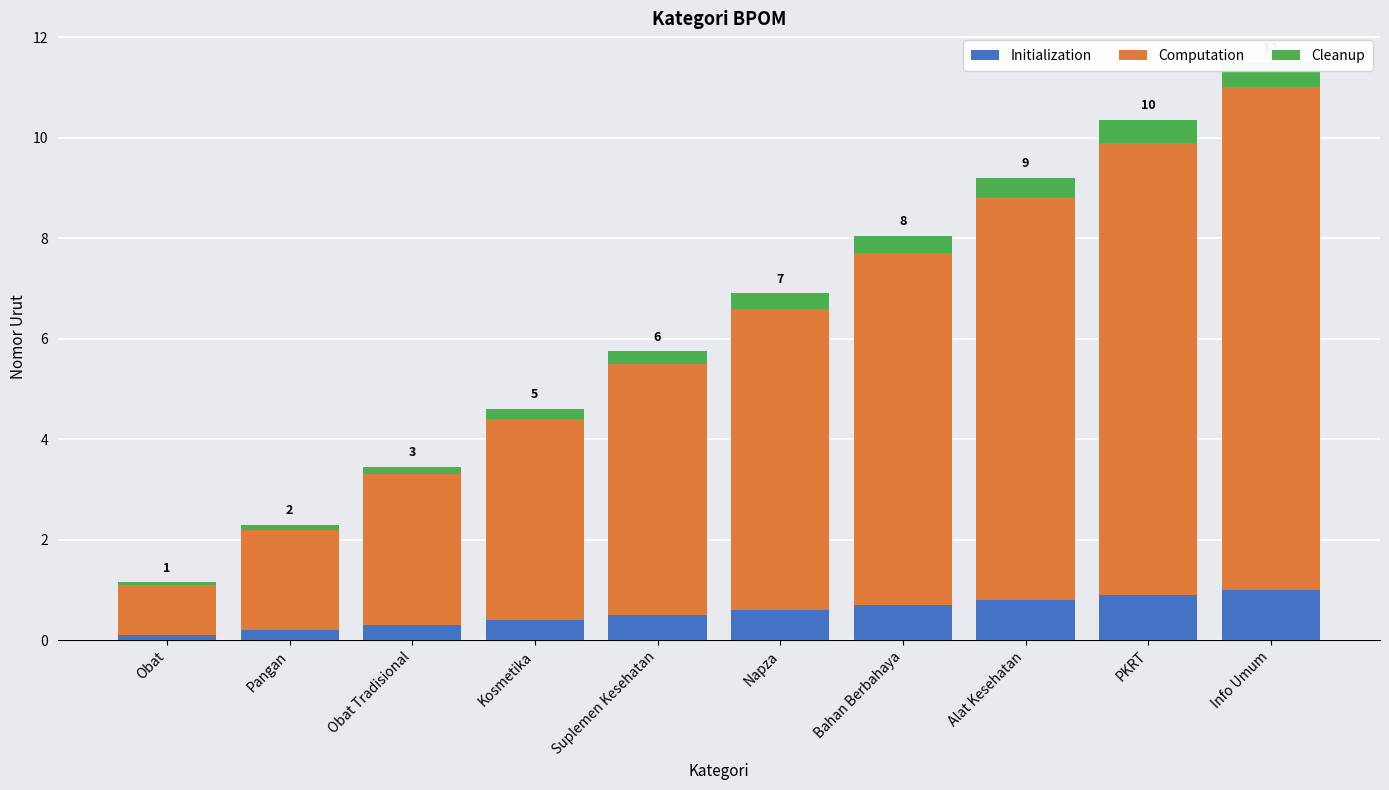

What is the greatest value displayed?

10.0